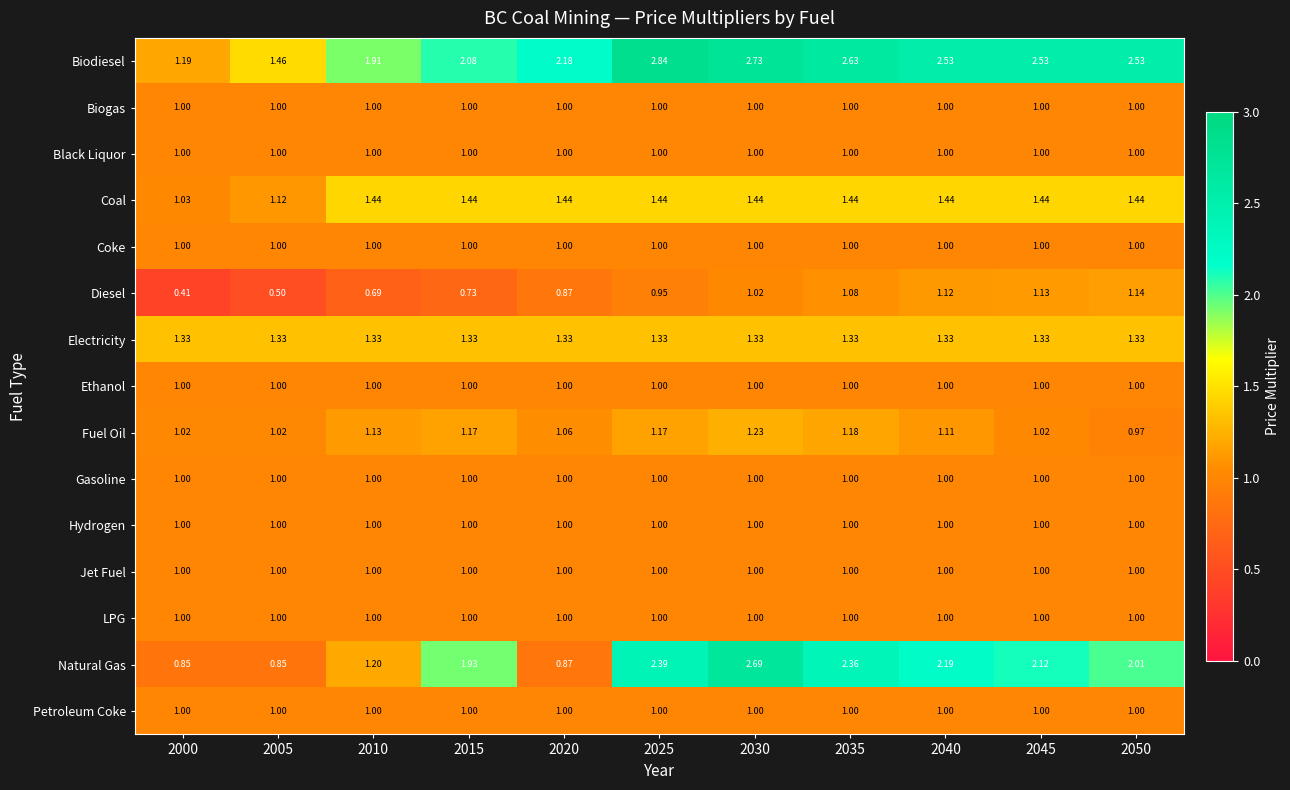

At which category does the chart reach its peak across all series?

2025